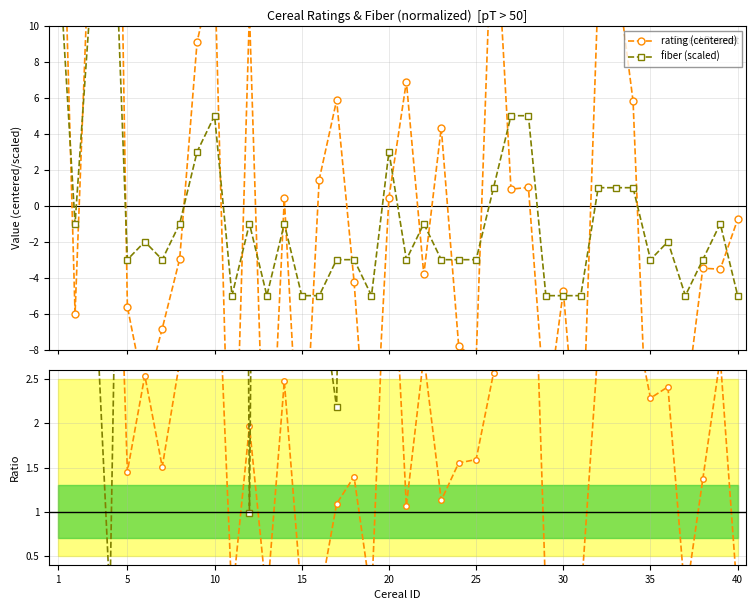

Which series has the widest spread of values?

rating (centered)